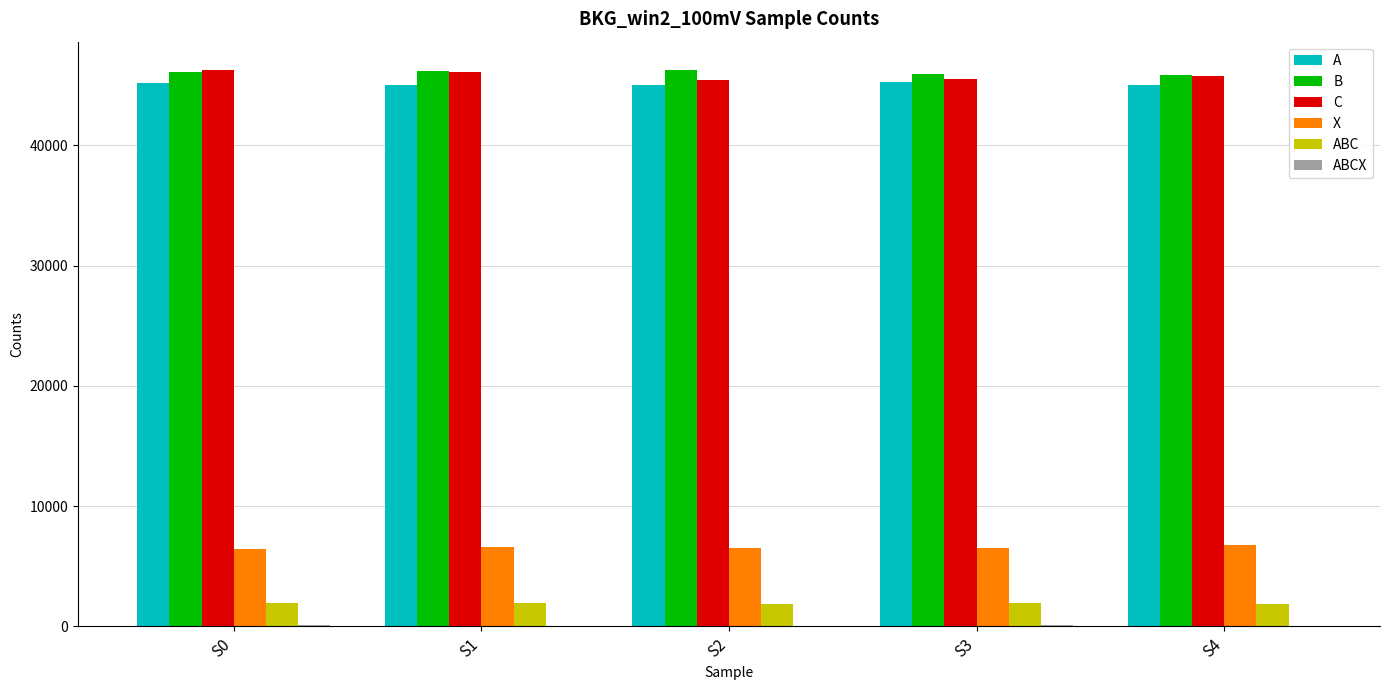

What is the greatest value displayed?

46309